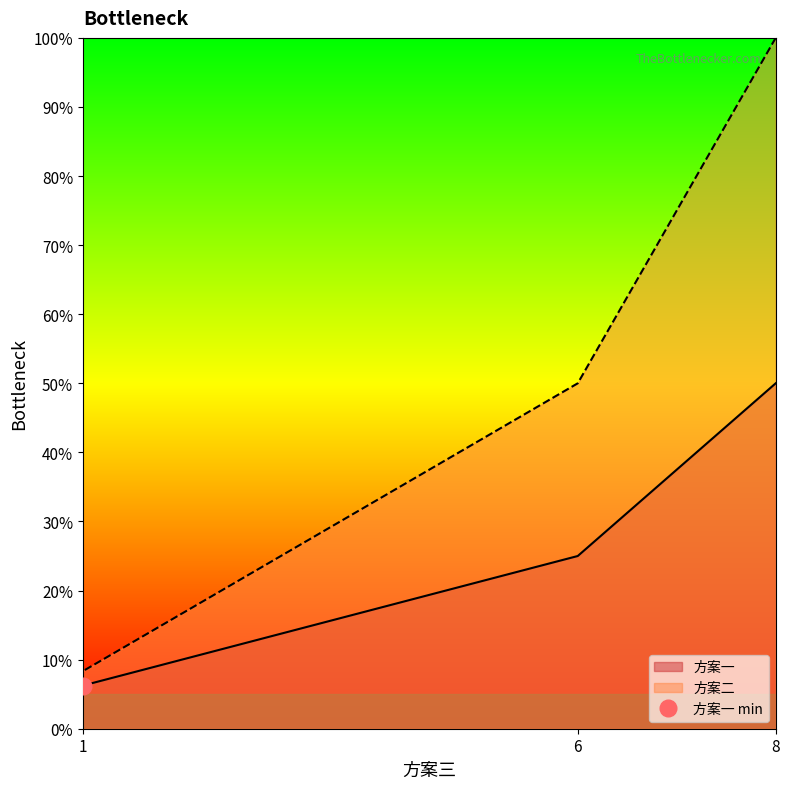

Is it true that 方案二 equals 0.5 at 8?

False